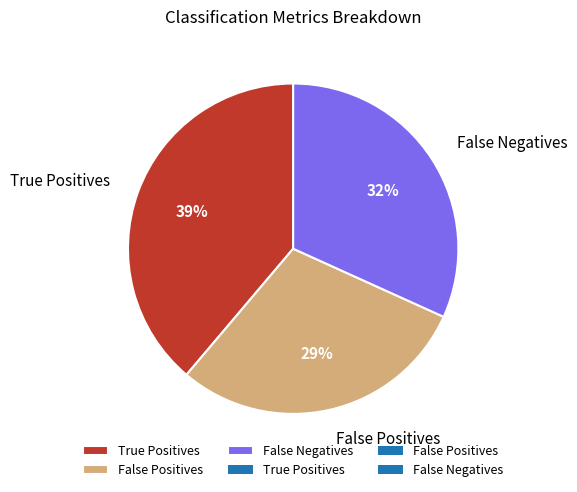

Between True Positives and False Negatives, which is larger?

True Positives